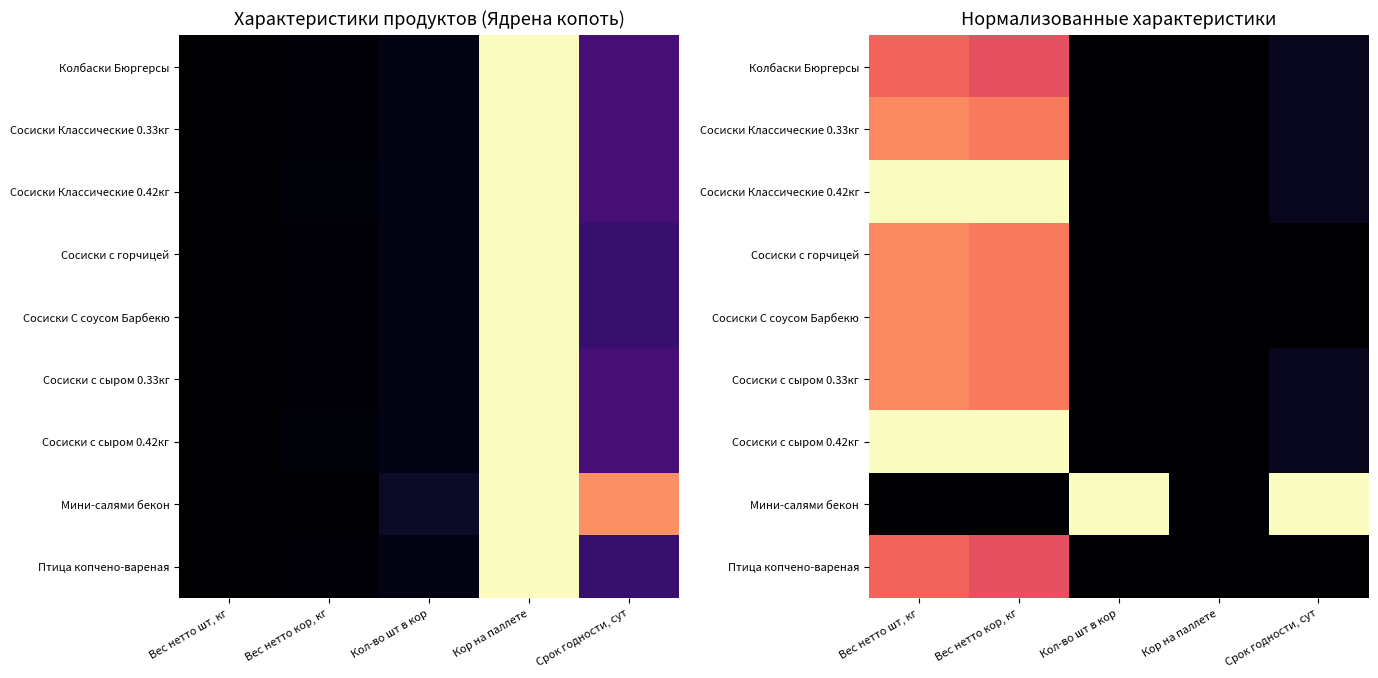

What is the approximate value of Сосиски Классические 0.33кг at Срок годности, сут?

0.1